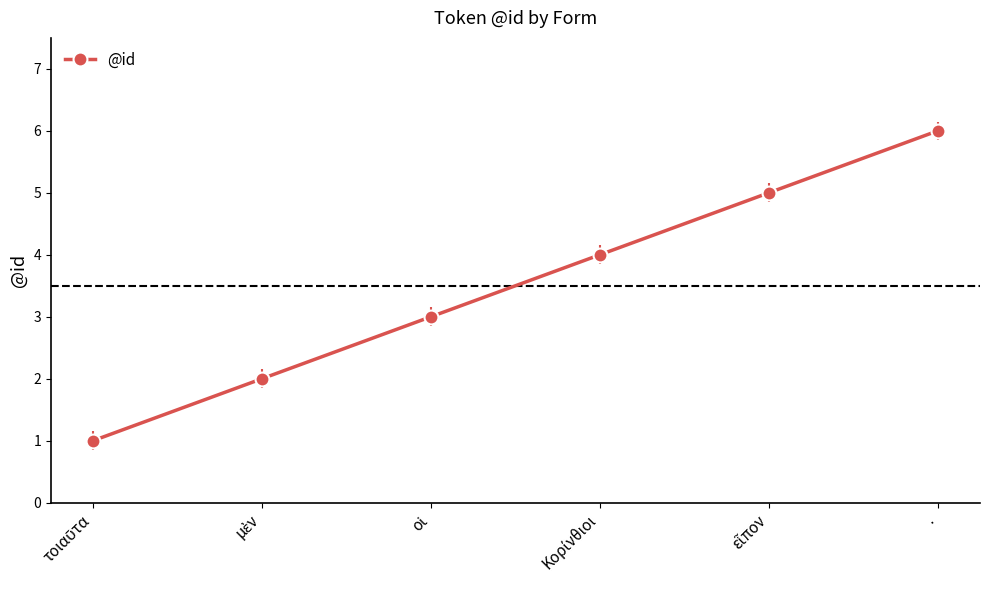

Is this an area chart (filled region under the line)?

No